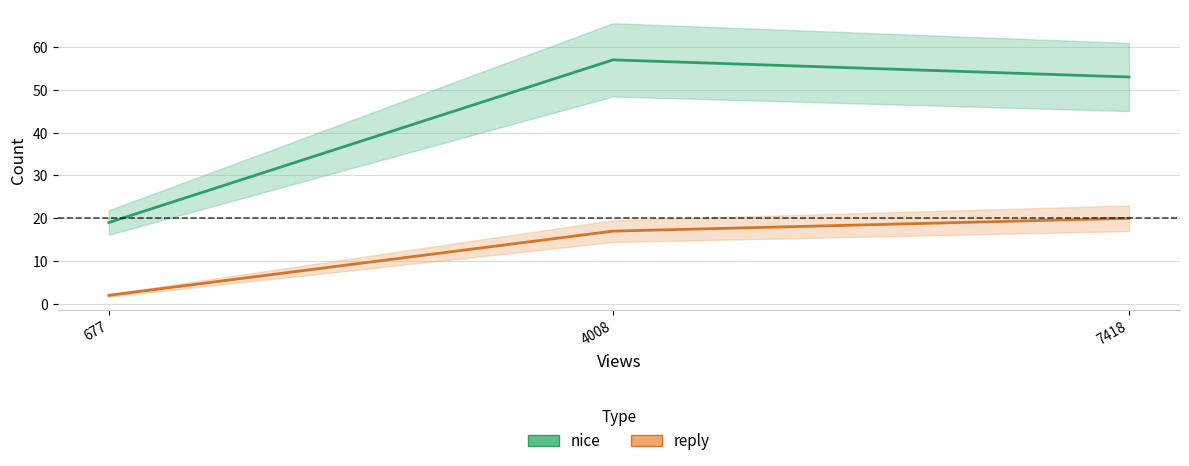

Which series has the widest spread of values?

nice